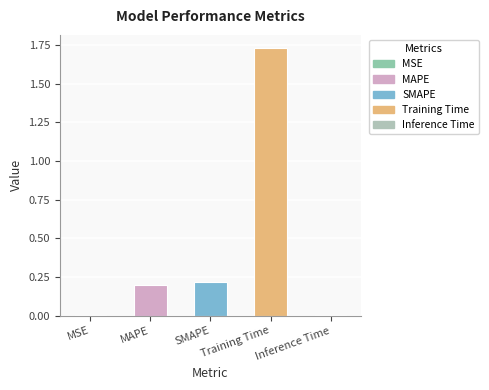

Which has a higher value, MAPE or MSE?

MAPE